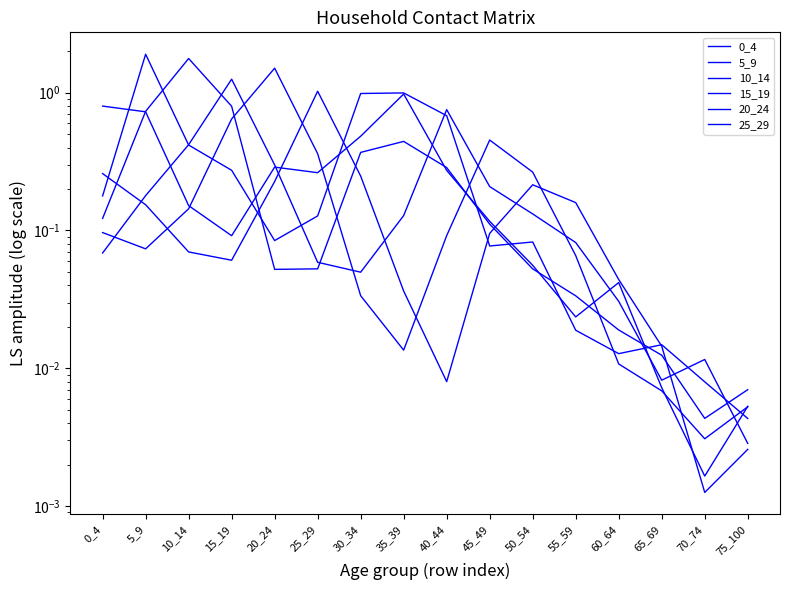

Which series has the largest total across all categories?

5_9